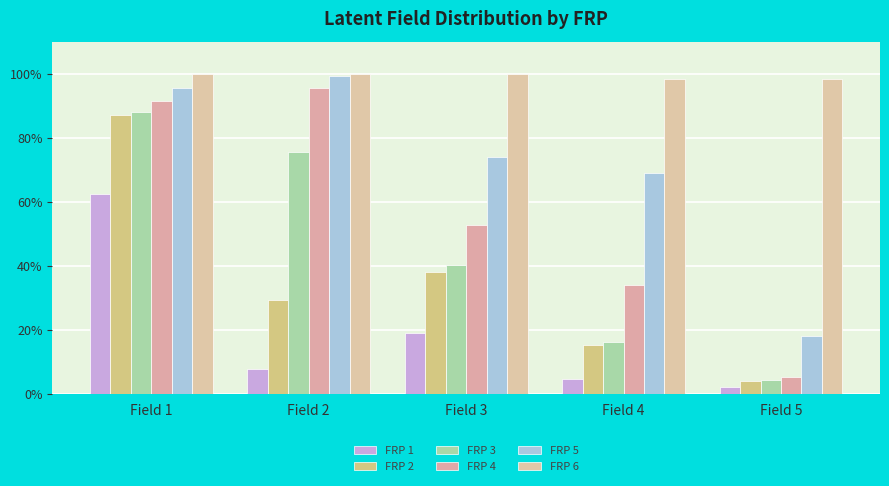

At which label does FRP 2 reach its peak?

Field 1